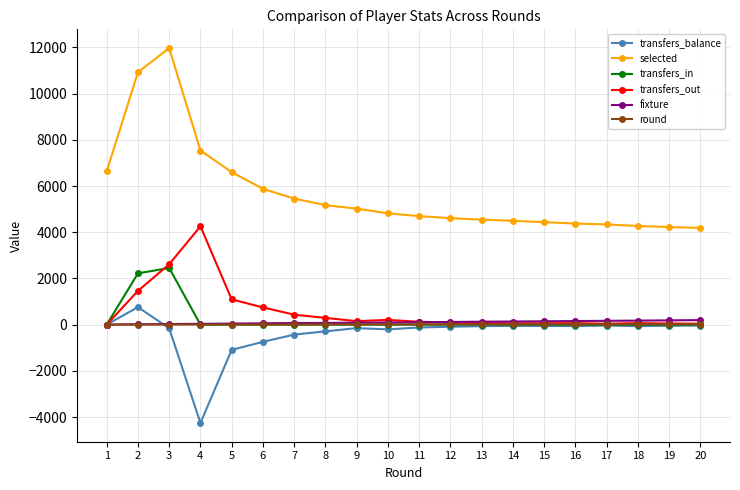

Which series has the largest range (max minus min)?

selected